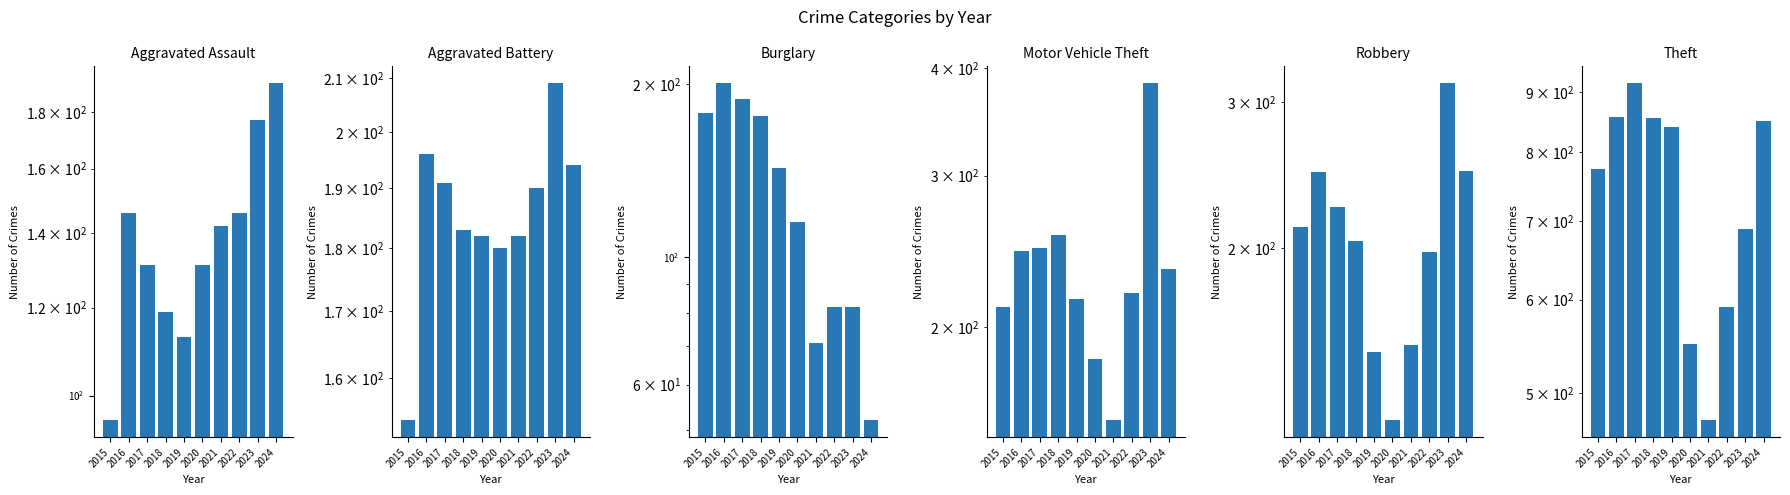

Reading left to right, extract all data points from this chart.

Aggravated Assault: 95	146	131	119	113	131	142	146	177	191
Aggravated Battery: 154	196	191	183	182	180	182	190	209	194
Burglary: 178	201	189	176	143	115	71	82	82	52
Motor Vehicle Theft: 211	245	247	256	216	184	156	219	384	234
Robbery: 212	247	224	204	150	124	153	198	316	248
Theft: 774	858	916	856	841	550	474	592	689	850